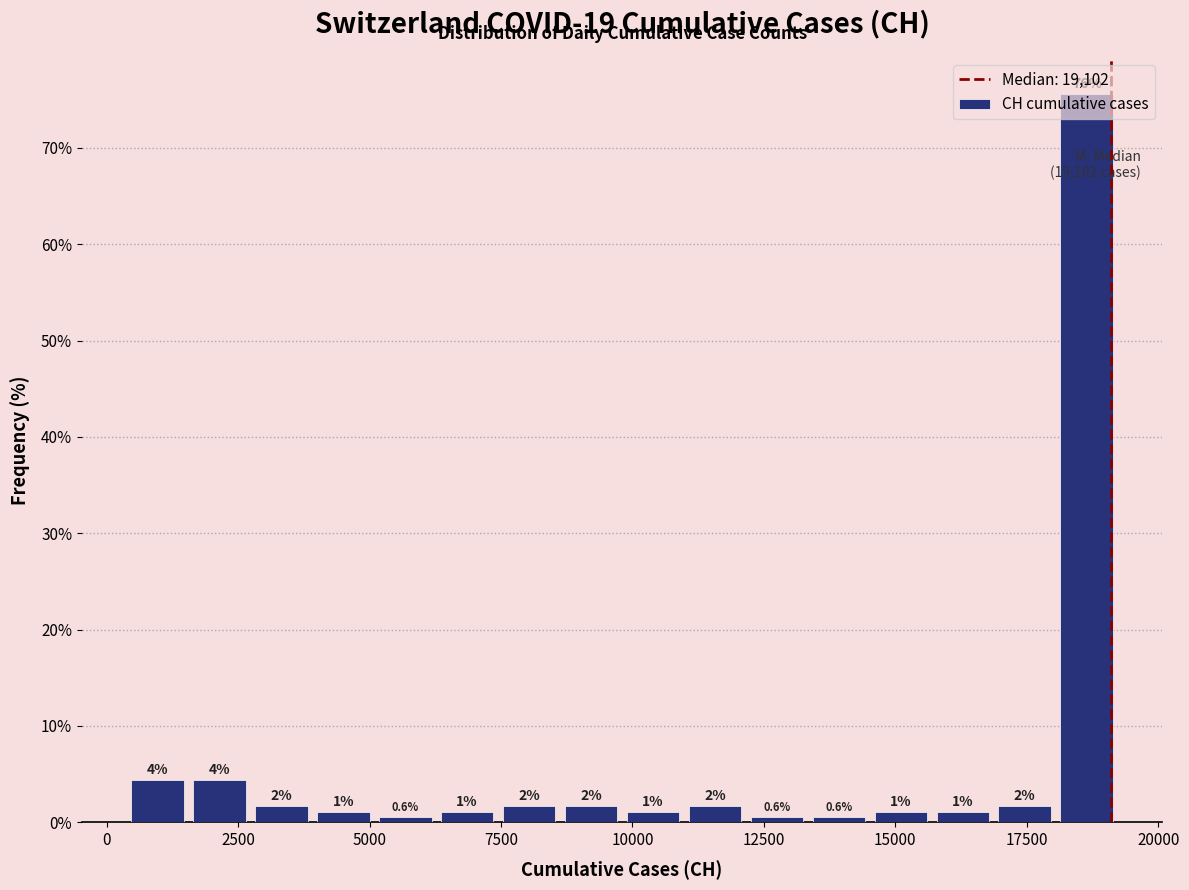

Around what value on the x-axis is the tallest bar? Give the approximate position of its centre, as read against the axis.

18500